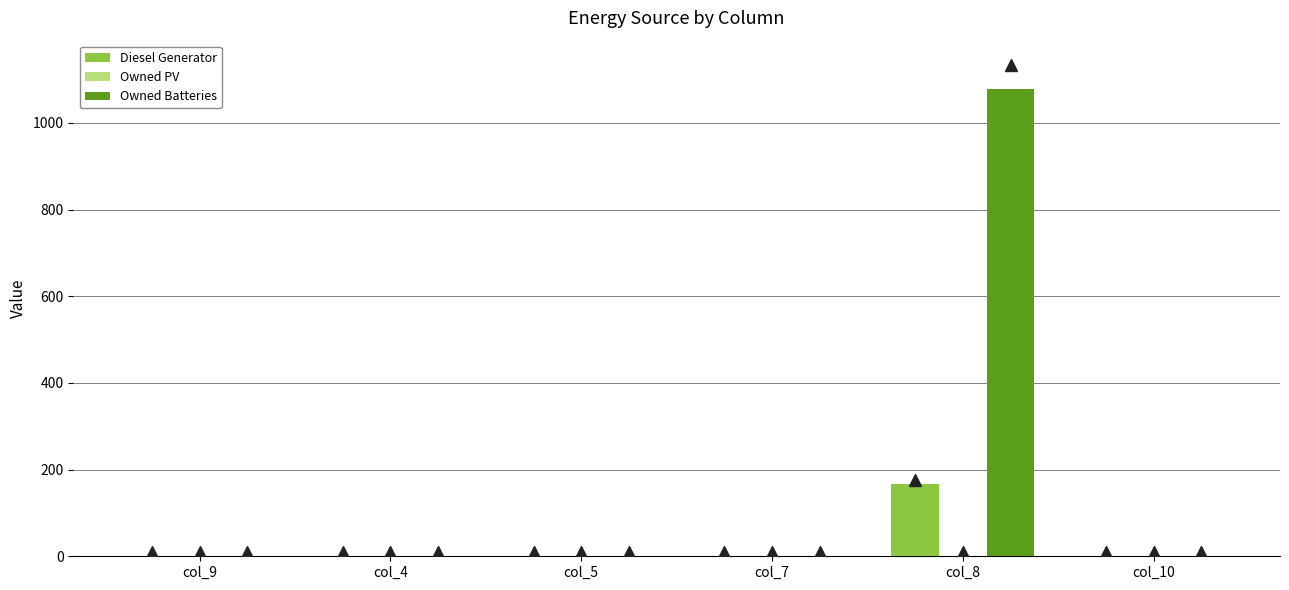

Which series has the largest total across all categories?

Owned Batteries